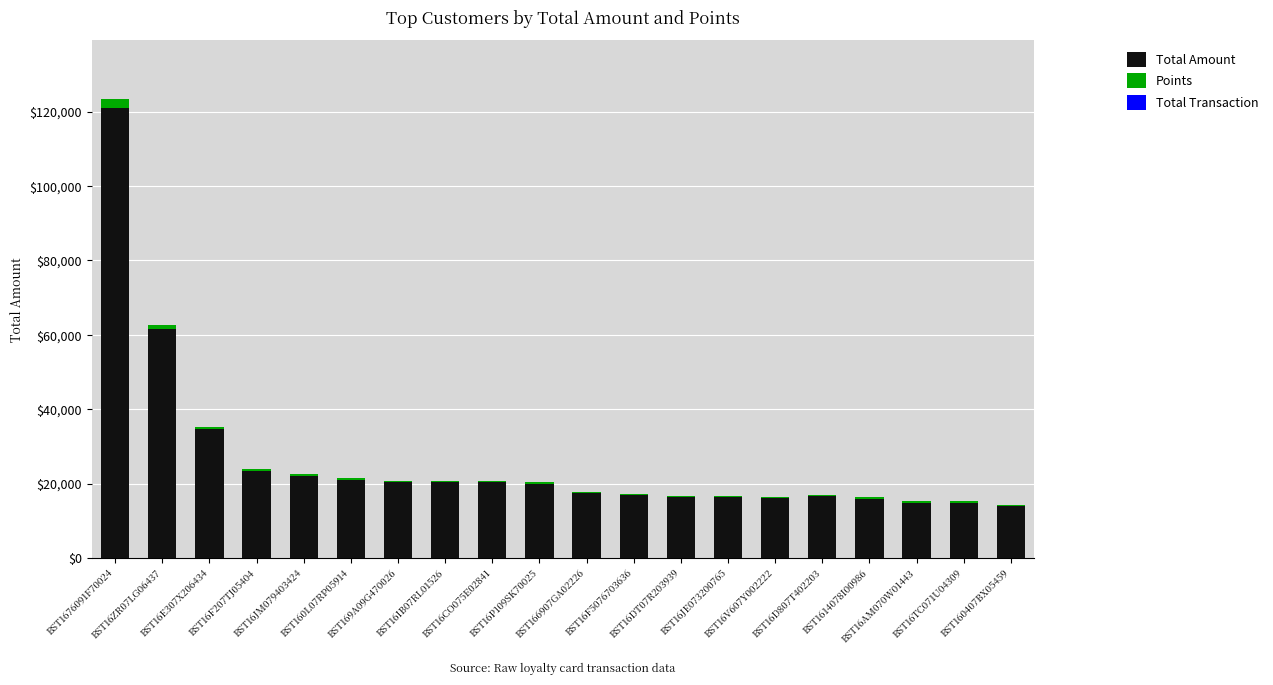

Which series has the largest range (max minus min)?

Total Amount